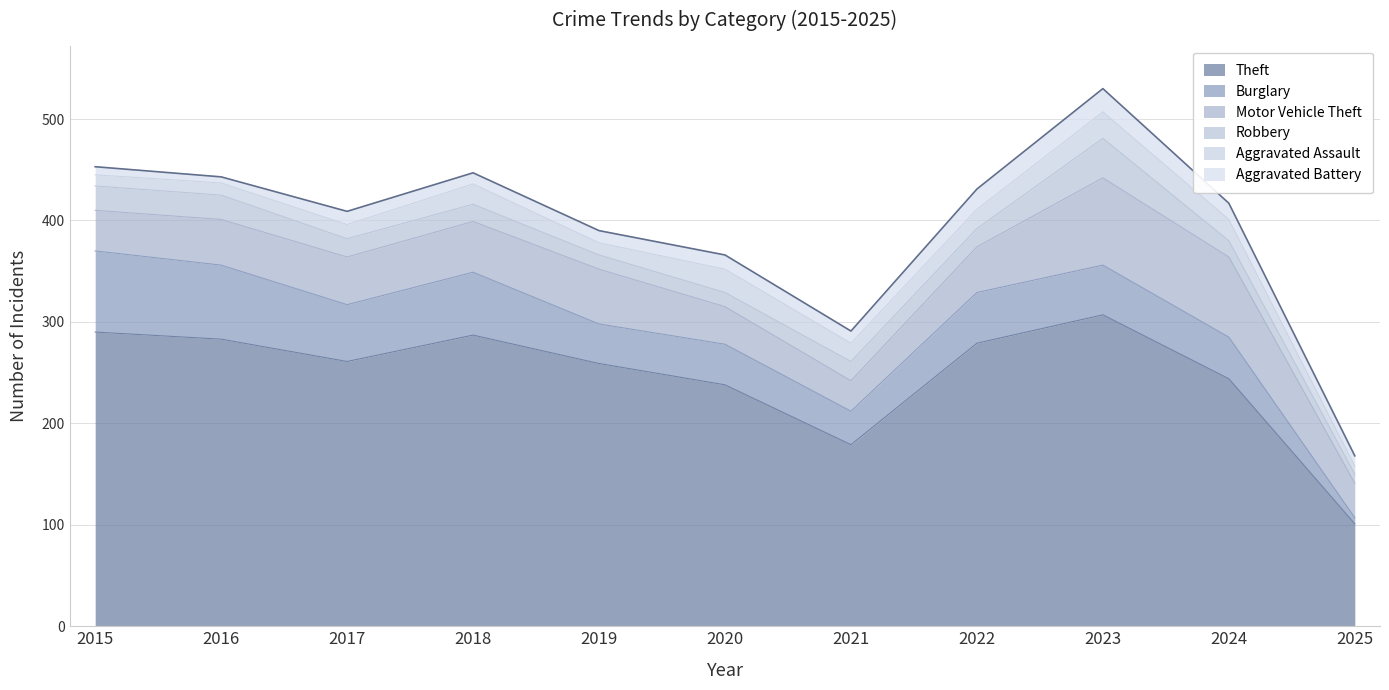

Reading left to right, transcribe all the data shown in this chart.

Theft: 2015=290	2016=283	2017=261	2018=287	2019=259	2020=238	2021=179	2022=279	2023=307	2024=244	2025=101
Burglary: 2015=80	2016=73	2017=56	2018=62	2019=39	2020=40	2021=33	2022=50	2023=49	2024=41	2025=6
Motor Vehicle Theft: 2015=40	2016=45	2017=47	2018=50	2019=54	2020=37	2021=30	2022=45	2023=86	2024=79	2025=34
Robbery: 2015=24	2016=24	2017=18	2018=17	2019=14	2020=14	2021=19	2022=18	2023=39	2024=16	2025=9
Aggravated Assault: 2015=11	2016=12	2017=14	2018=20	2019=12	2020=23	2021=18	2022=19	2023=26	2024=21	2025=8
Aggravated Battery: 2015=8	2016=6	2017=13	2018=11	2019=12	2020=14	2021=12	2022=20	2023=23	2024=16	2025=10